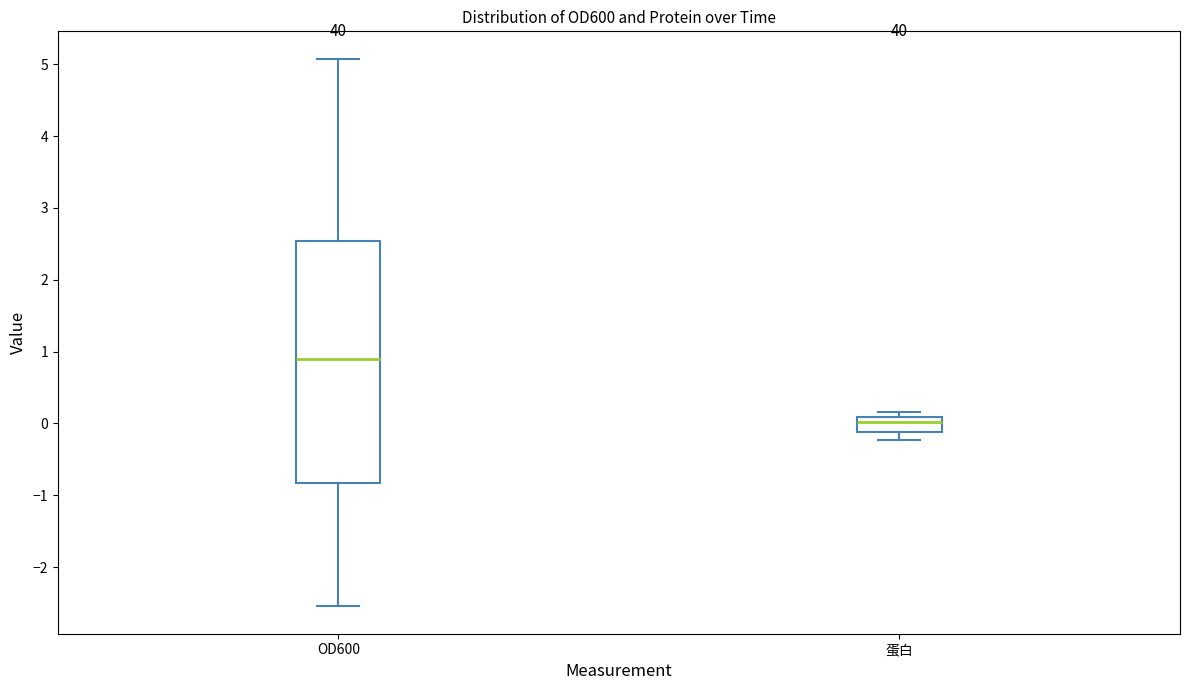

Which box has the highest median line?

OD600